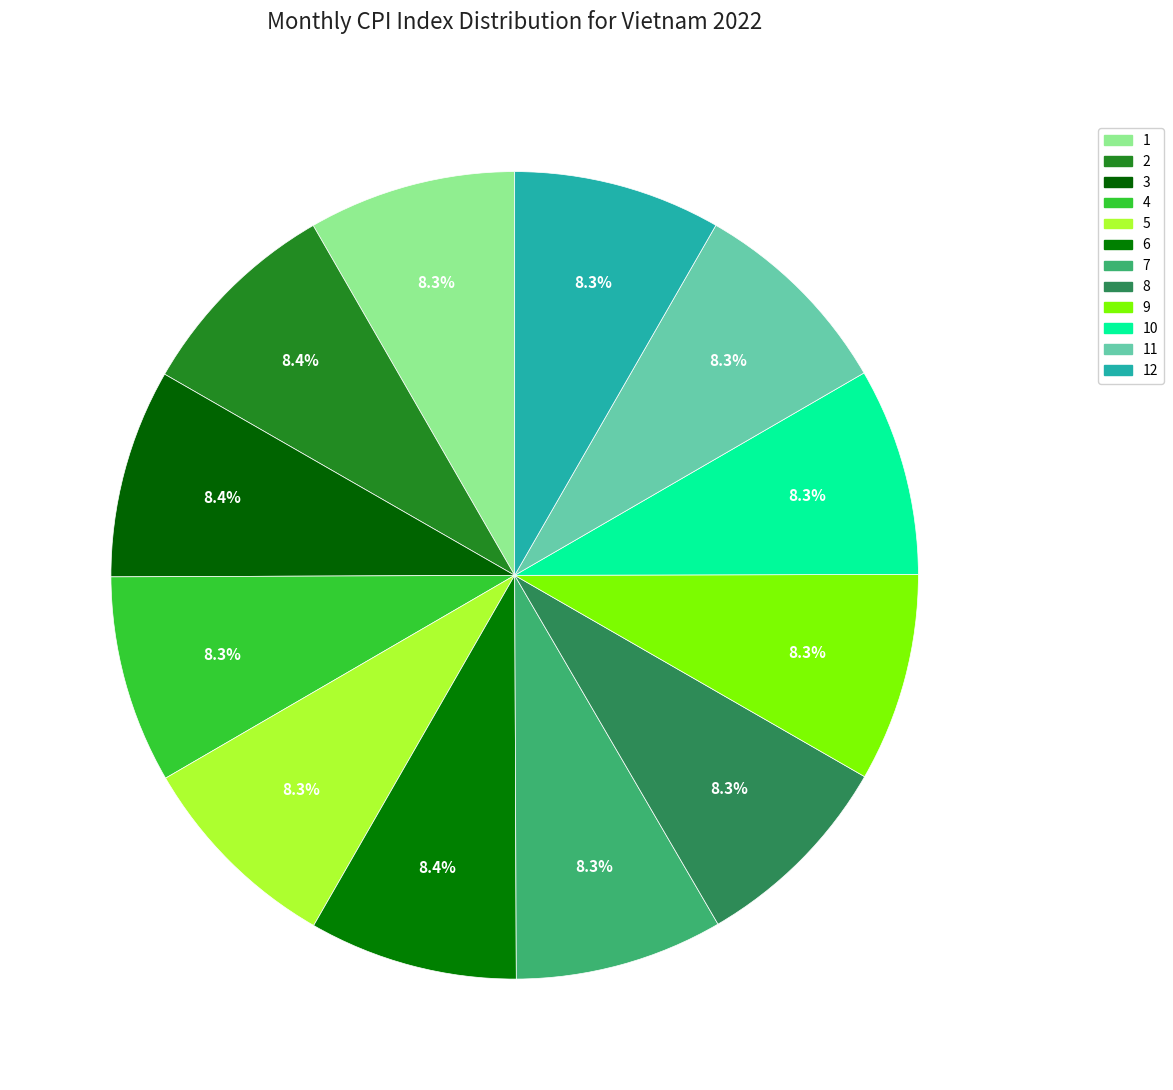

To the nearest percent, what portion does 1 represent?

8%